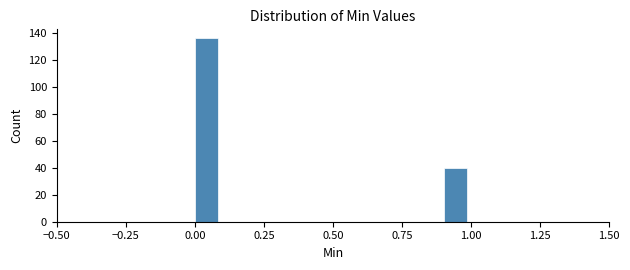

Read against the x-axis, roughly where is the centre of the tallest bar?

0.05